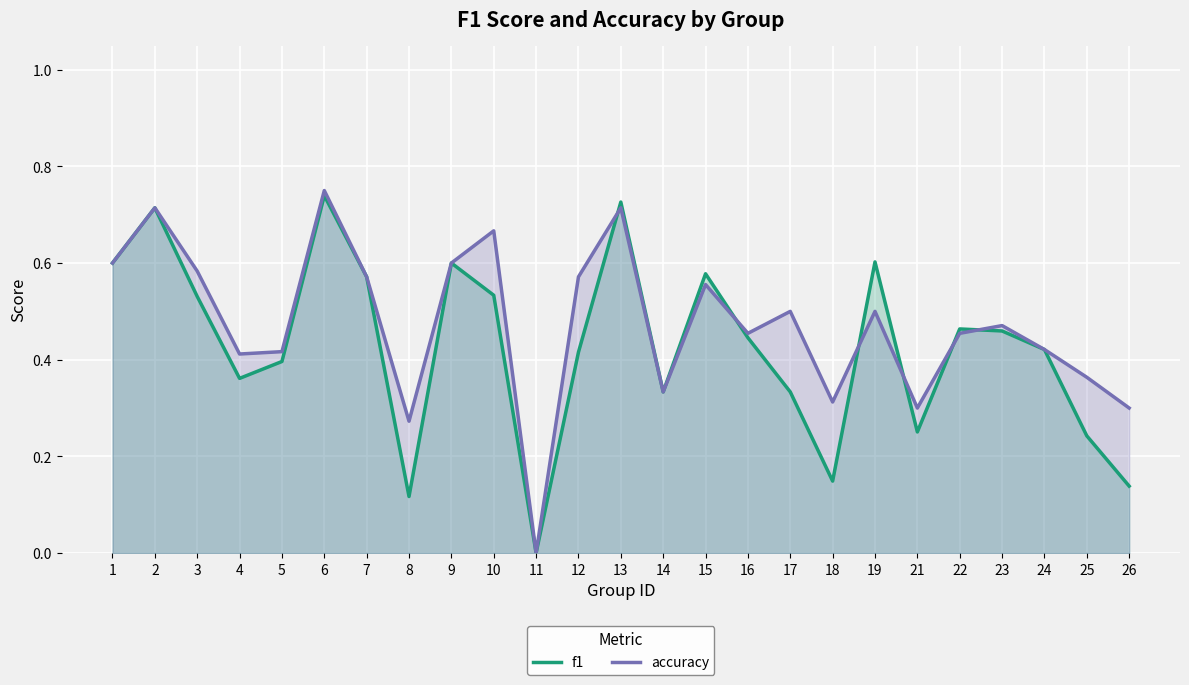

At how many categories does at least one series exceed 0?

24